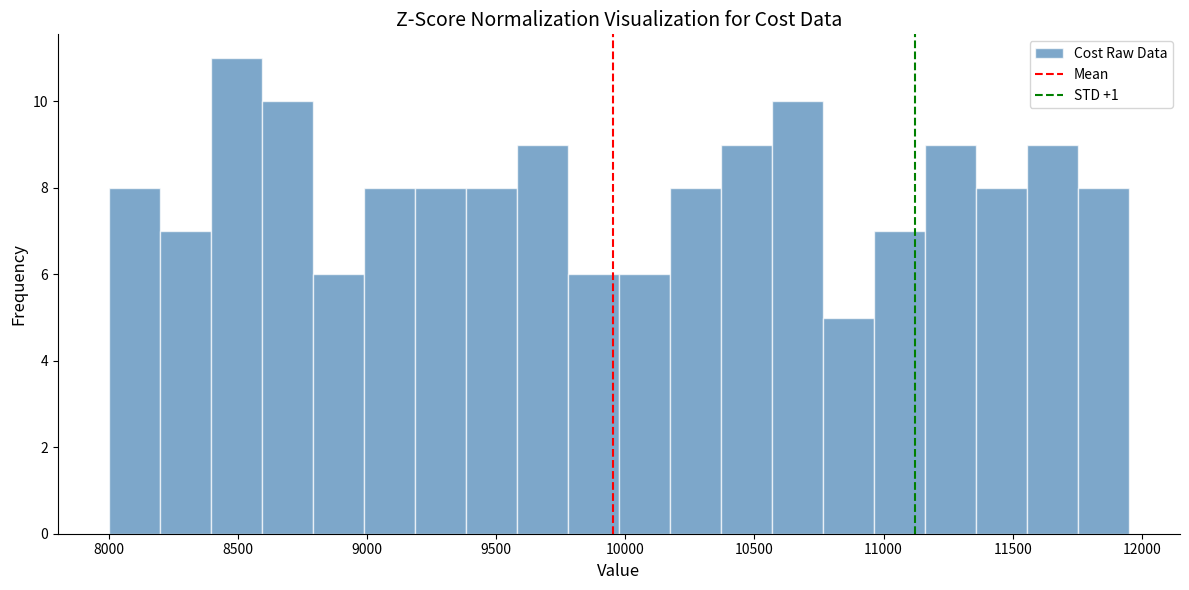

Around what value on the x-axis is the tallest bar? Give the approximate position of its centre, as read against the axis.

8500